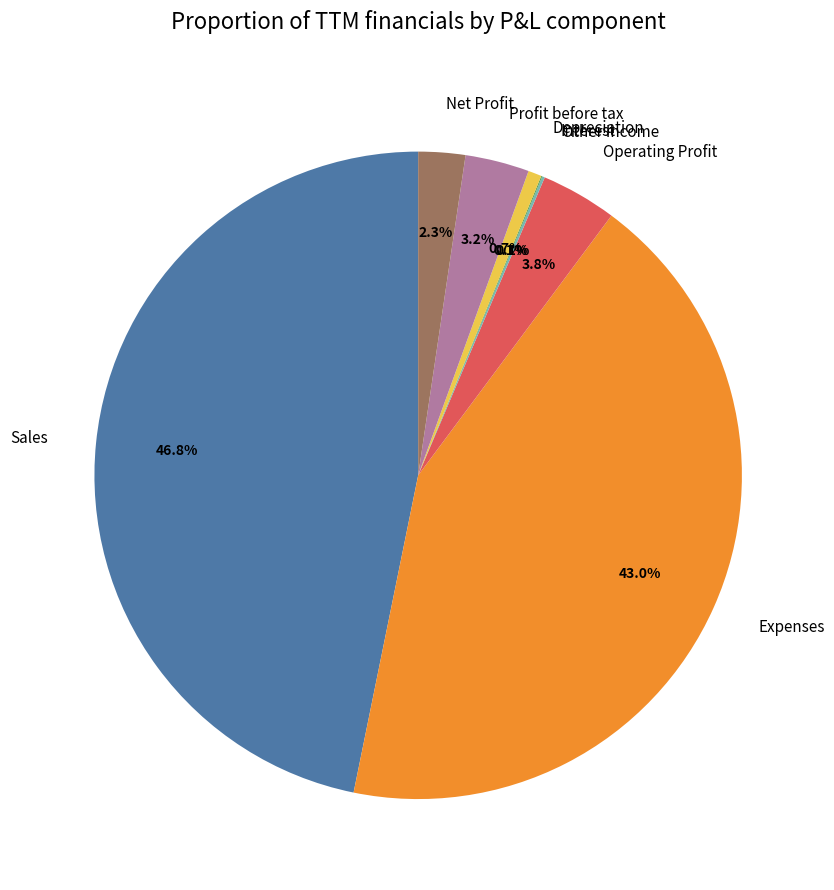

Is it true that Operating Profit is 4% of the pie?

True